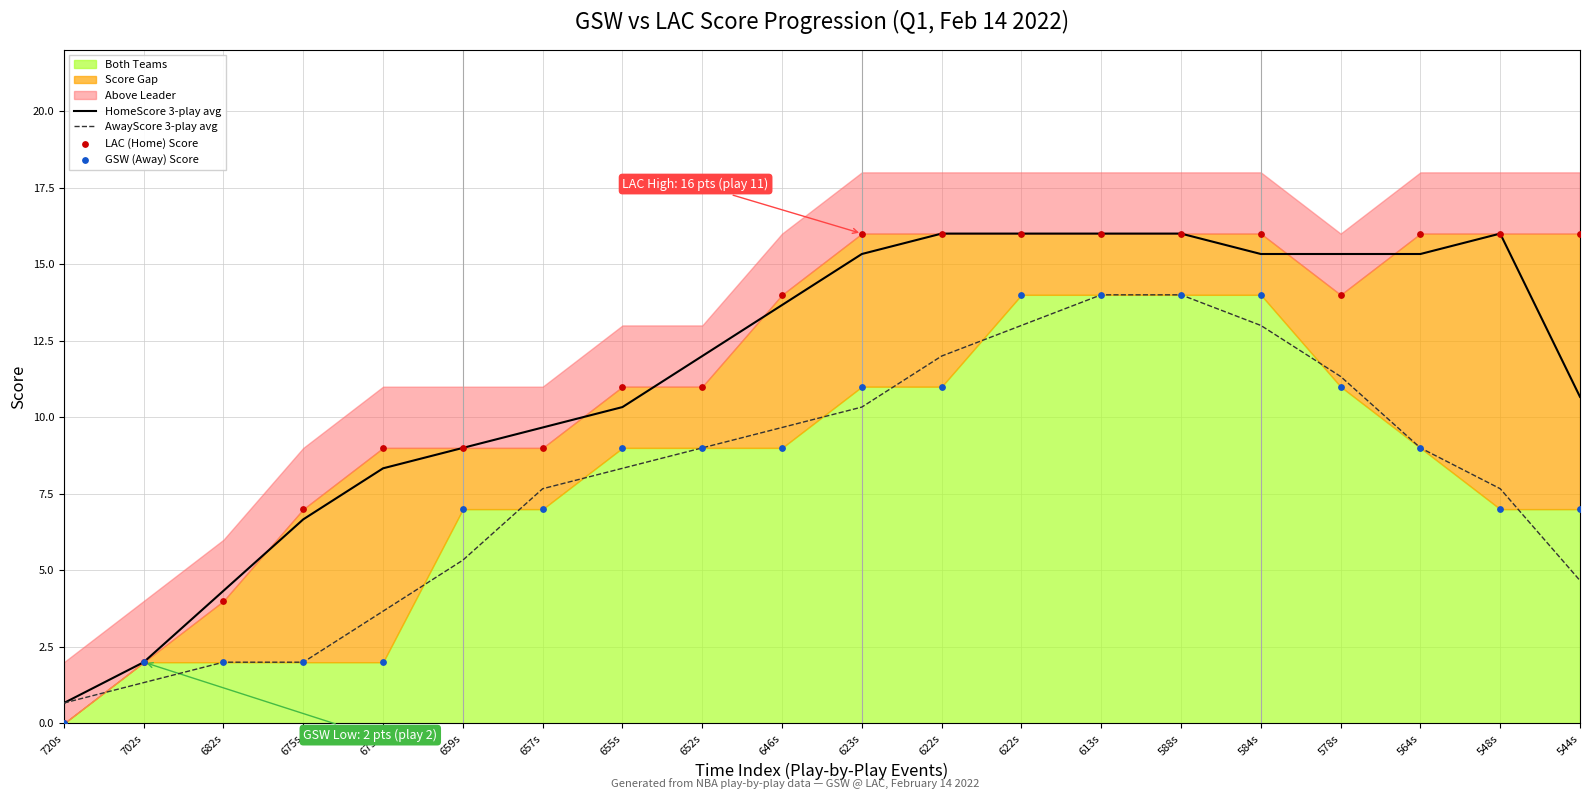

At how many categories does at least one series exceed 8?

16